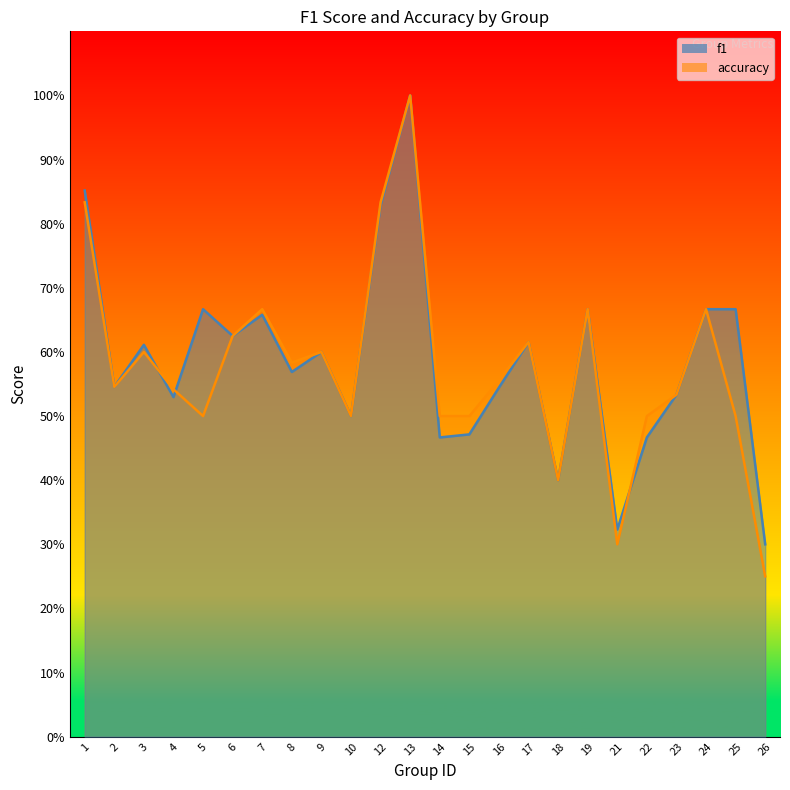

What is the maximum value for f1?

1.0